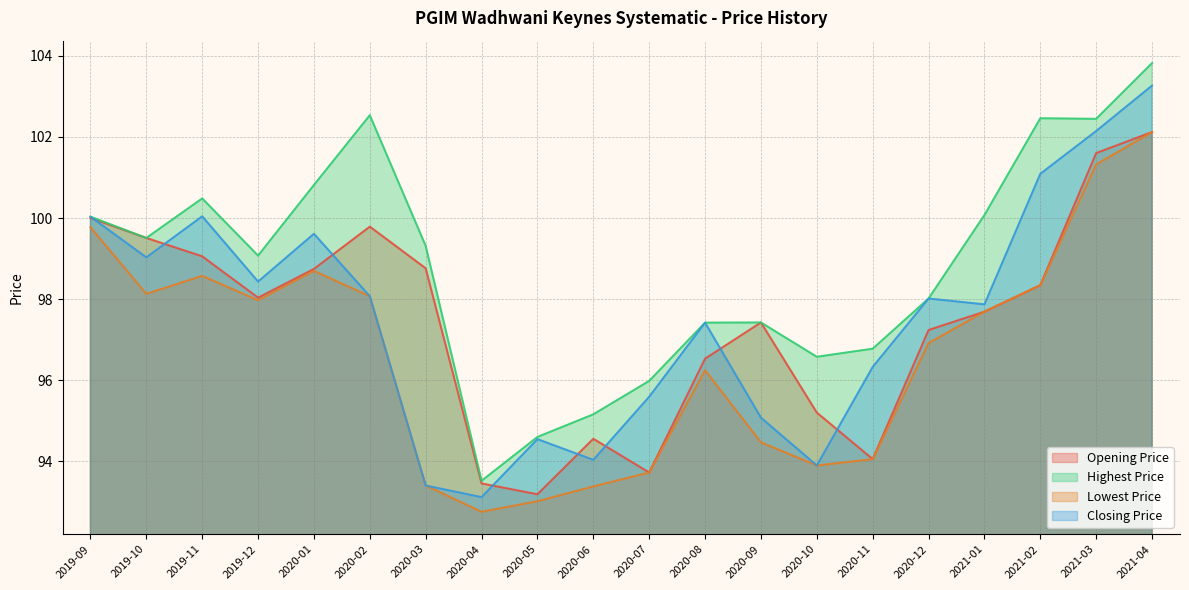

True or false: Highest Price has more than 2 interior local peaks.

True